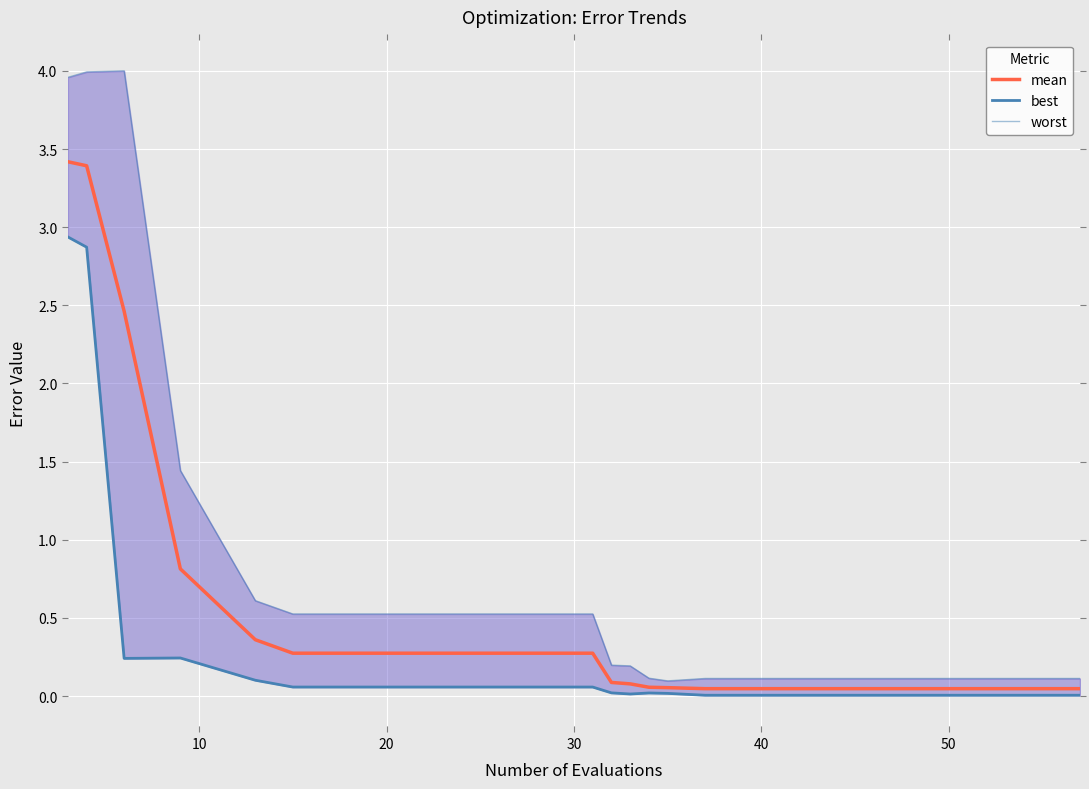

Which series has the largest total across all categories?

worst